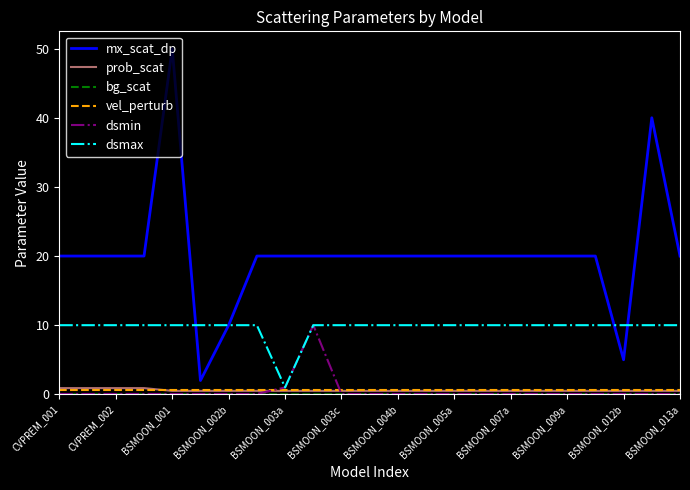

What is the greatest value displayed?

50.0